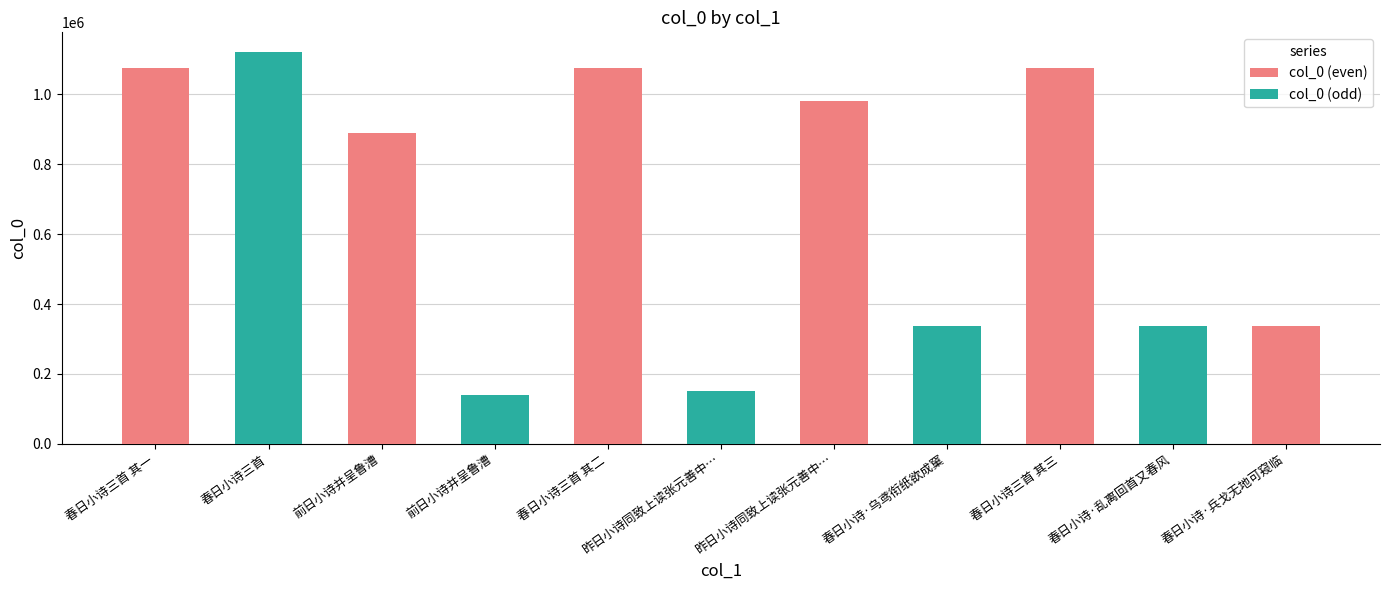

Where does the data first go above 889267?

春日小诗三首 其一